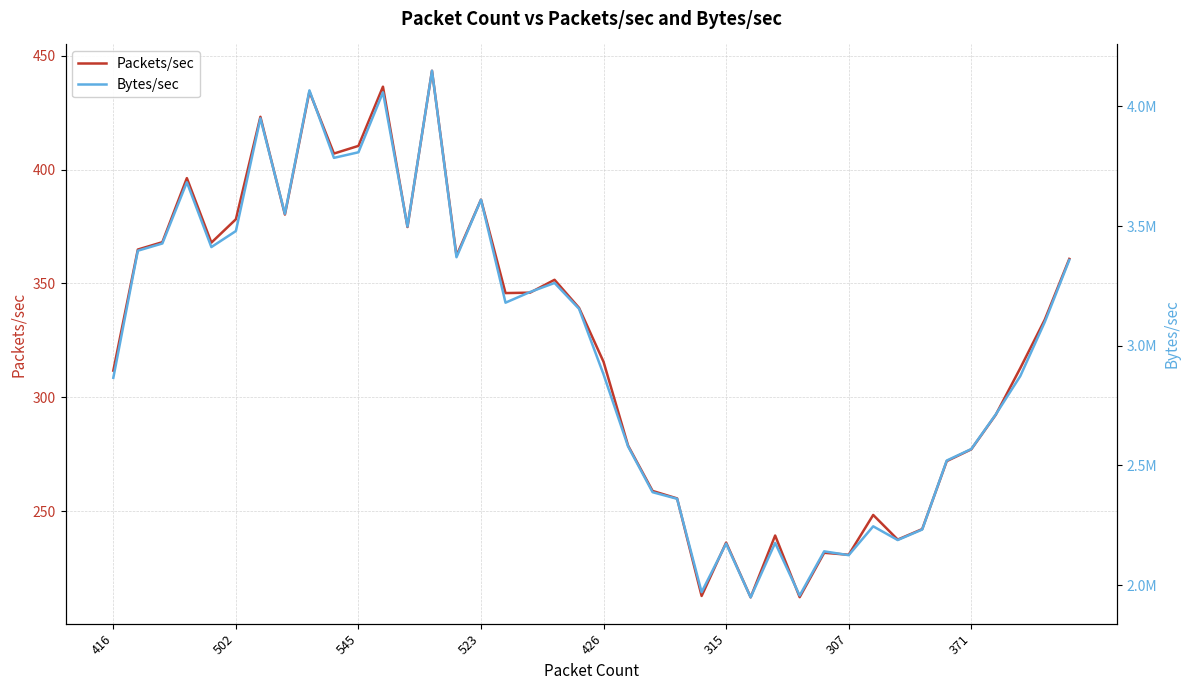

Between 315 and 16, which series saw the biggest shift?

Bytes/sec